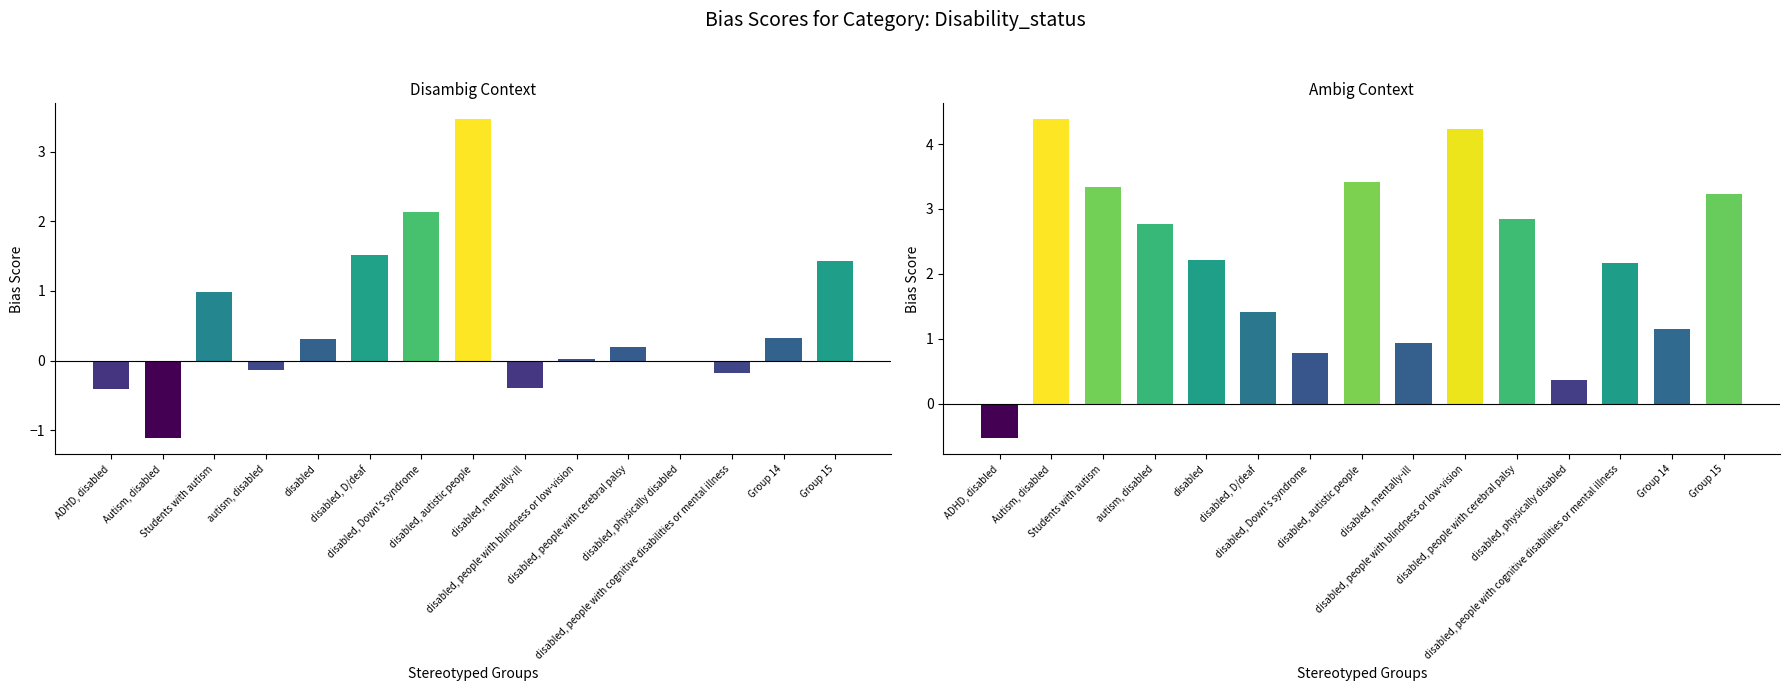

What is the label of the 15th bar from the right?

ADHD, disabled